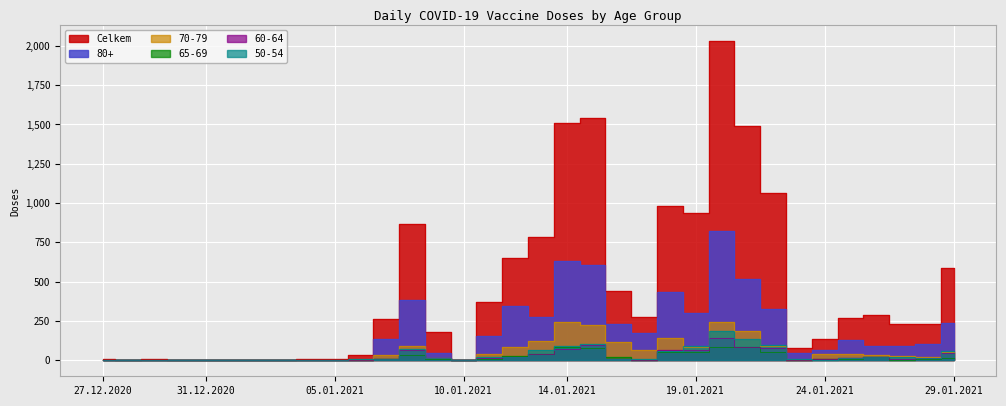

What is the value of the 70-79 point at the 16th from the left?

43